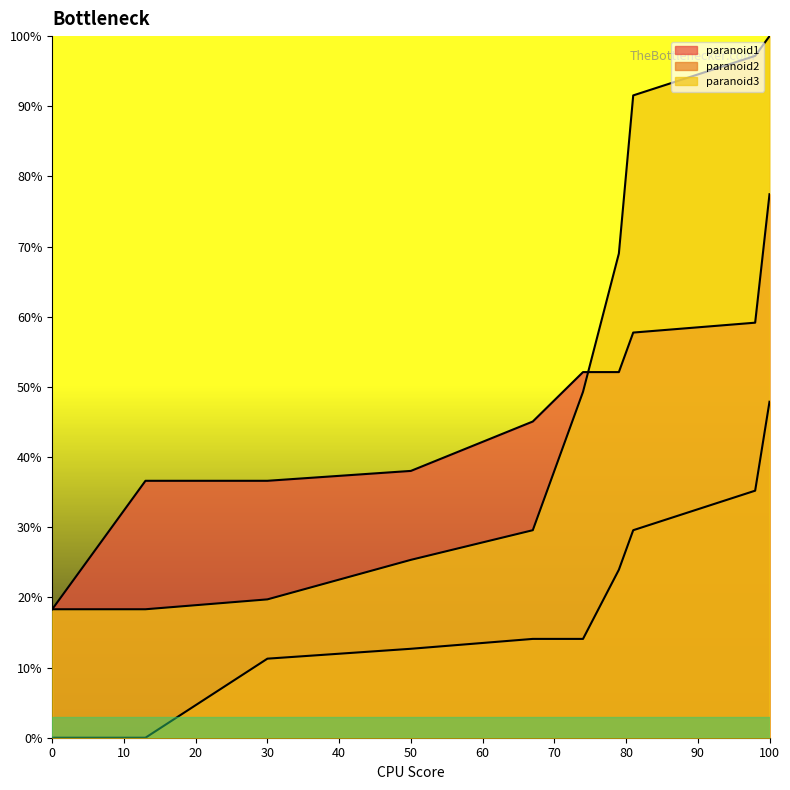

True or false: paranoid3 has a value of 9.9 at 30.

False